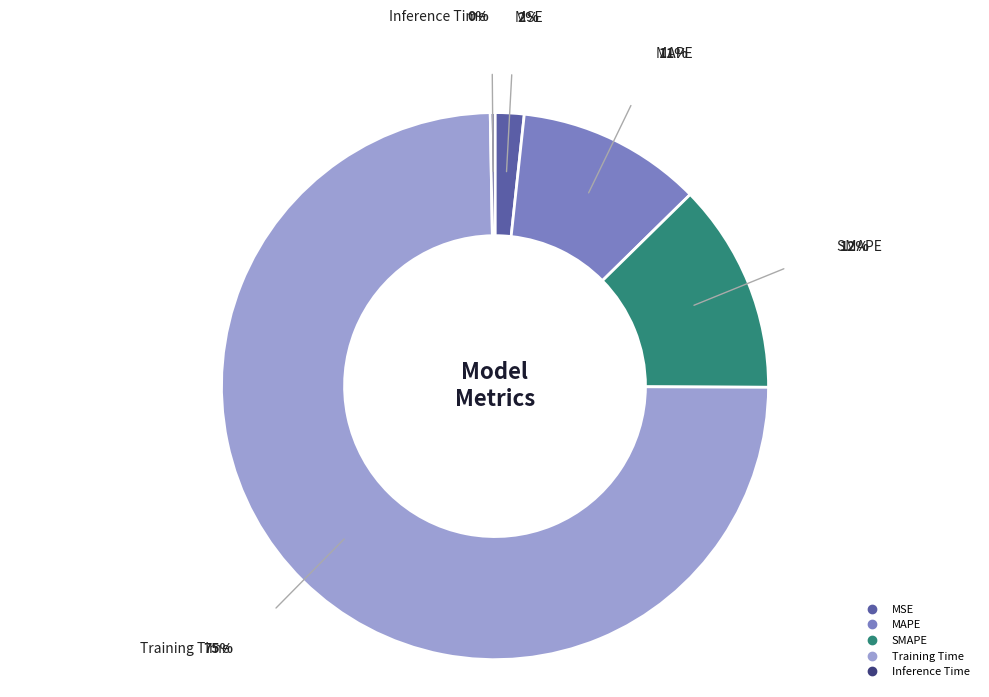

Which slice is the largest?

Training Time